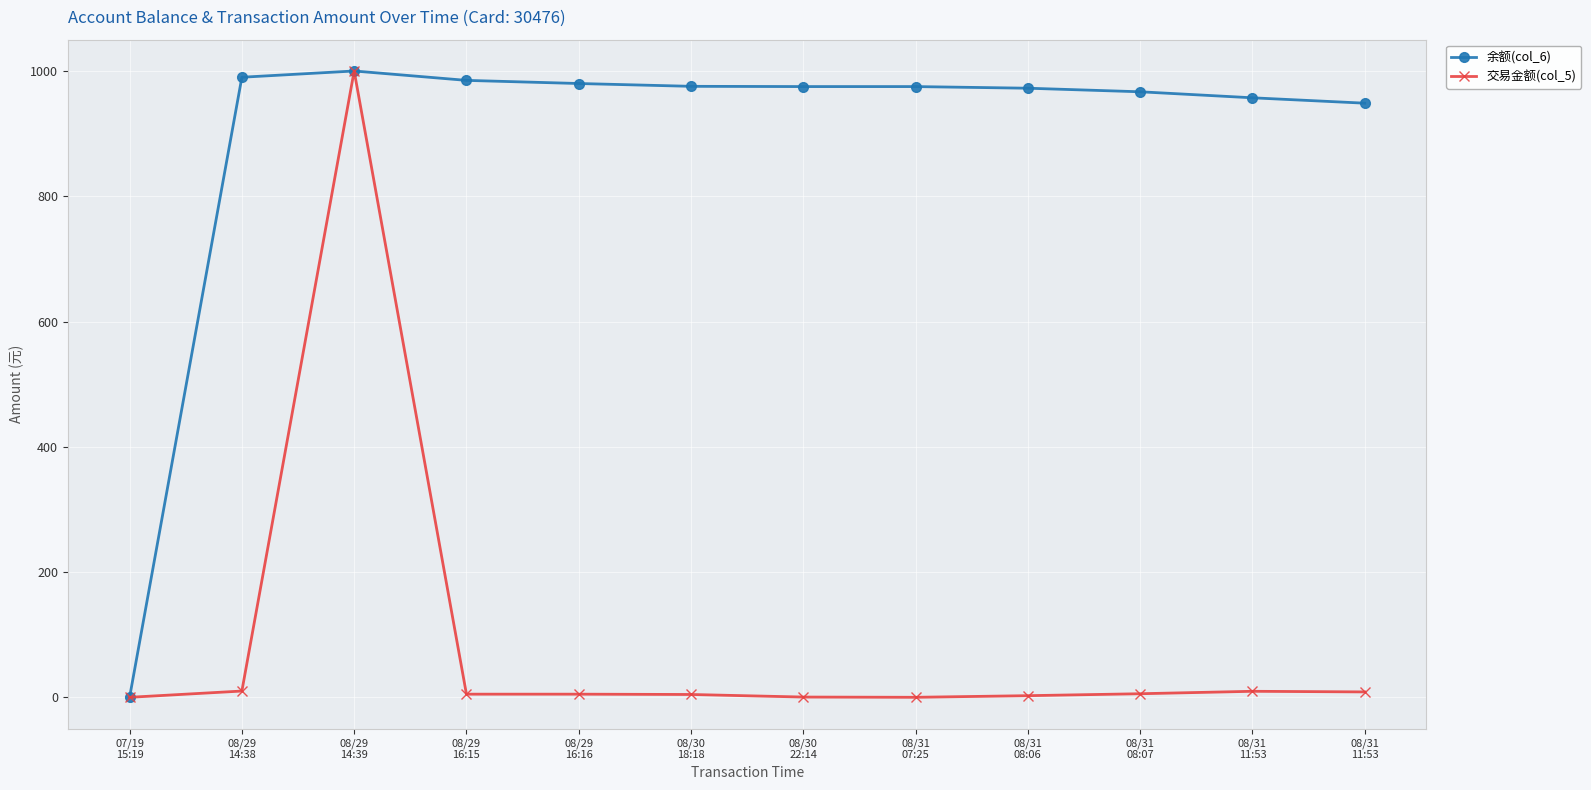

Is this an area chart (filled region under the line)?

No